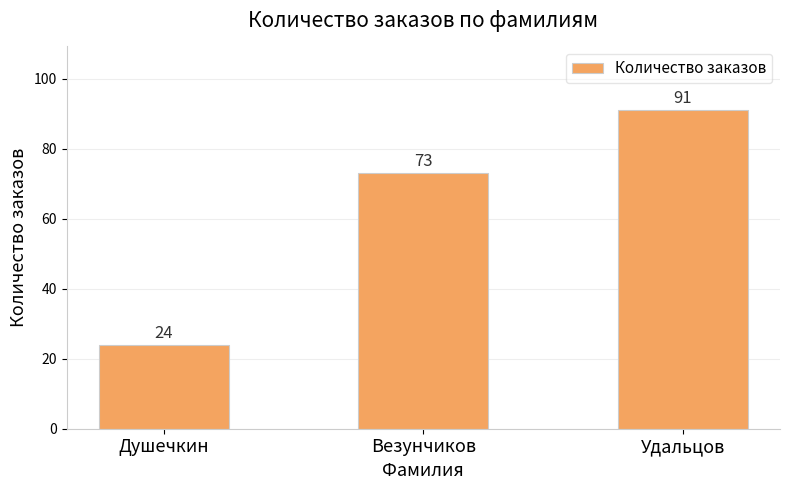

What is the minimum value shown in the chart?

24